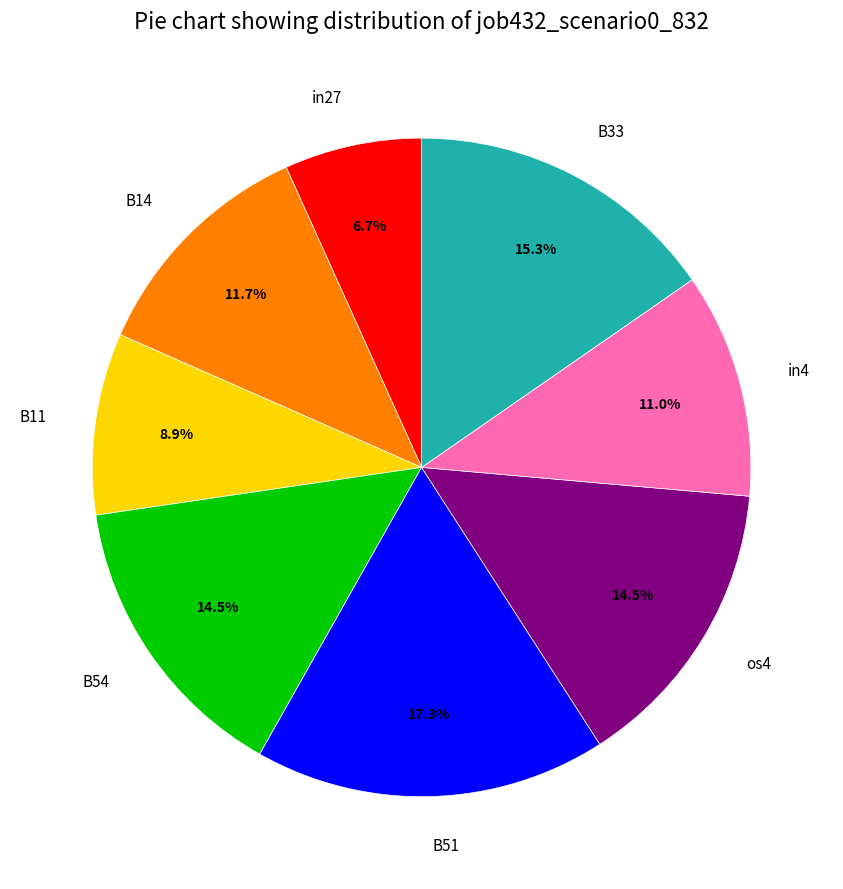

Does os4 account for over 50% of the chart?

No